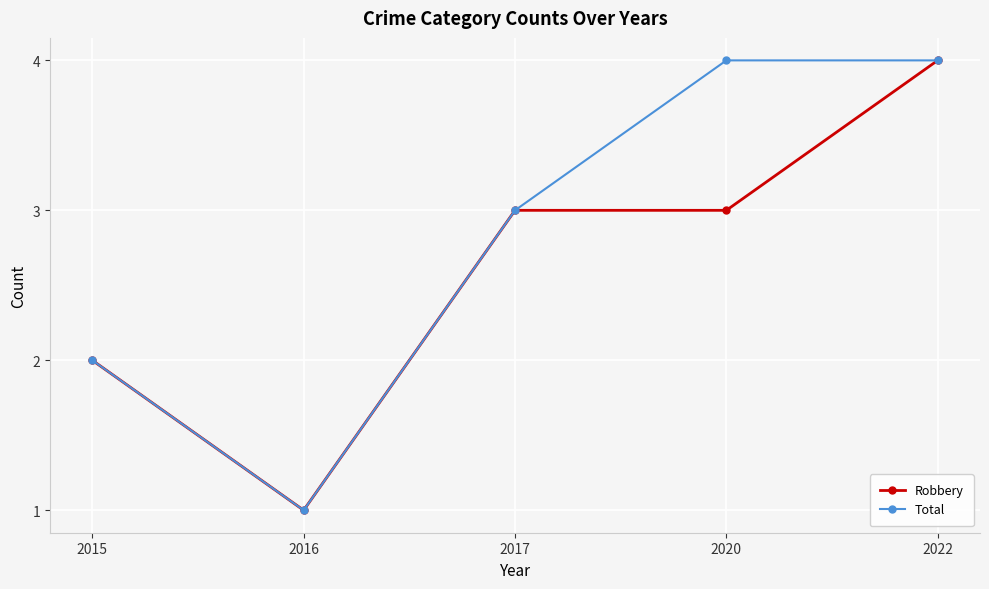

Where is Total nearest to the value 2?

2015